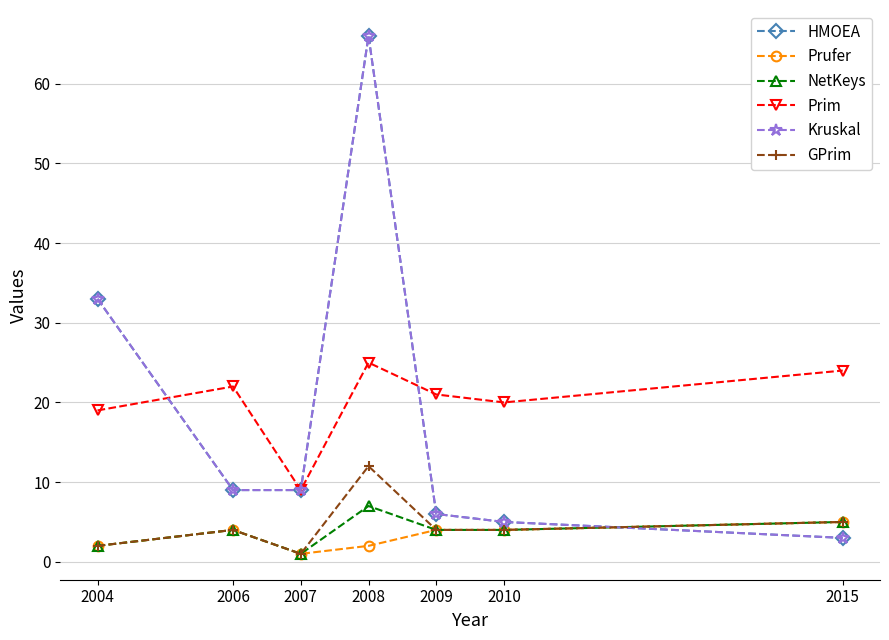

Rank the categories by Kruskal value from highest to lowest.

2008, 2004, 2006, 2007, 2009, 2010, 2015